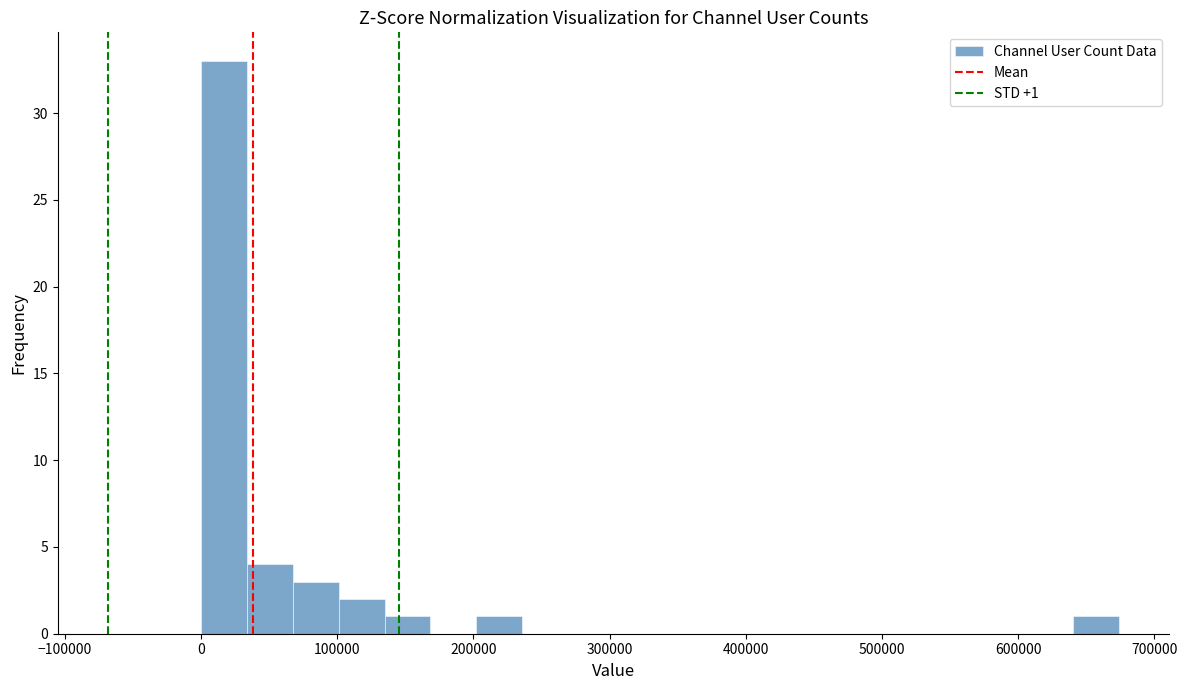

Around what value on the x-axis is the tallest bar? Give the approximate position of its centre, as read against the axis.

20000